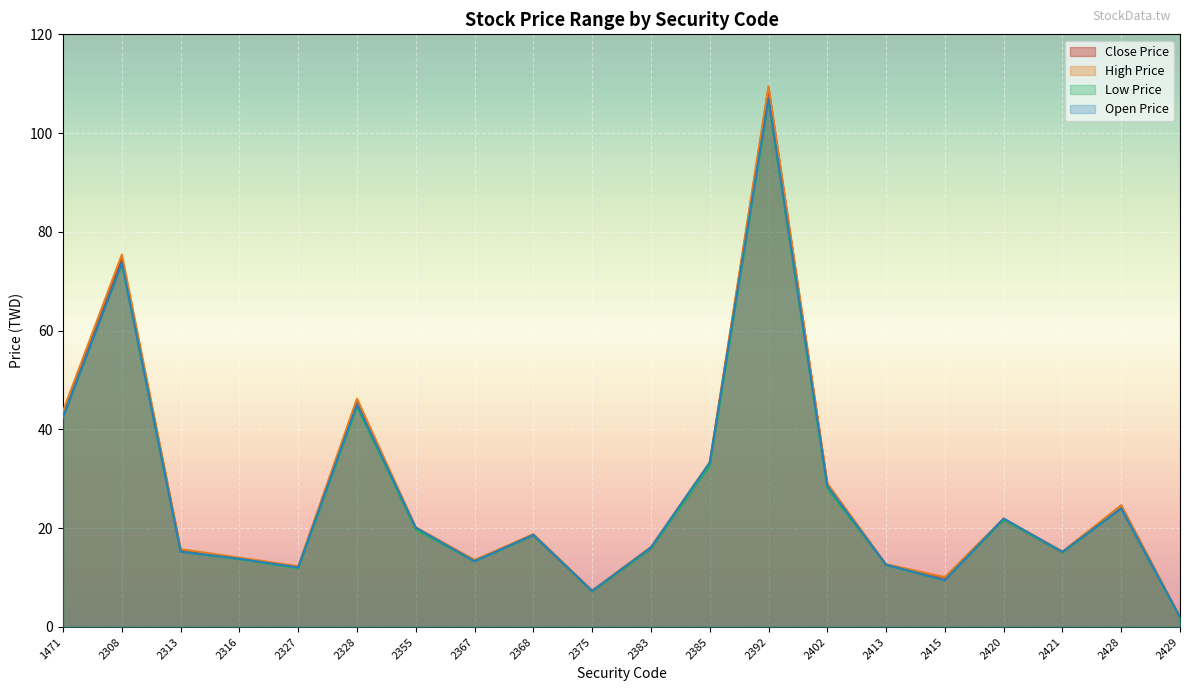

Which series ends up on top after the final intersection of Close Price and Open Price?

Open Price